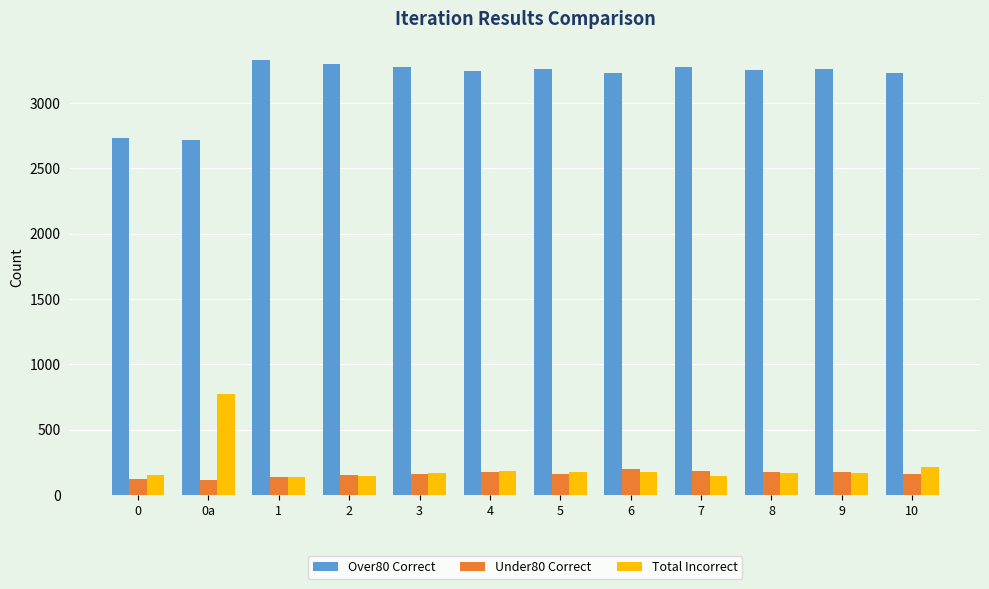

What is the sum of all Over80 Correct values?

38081